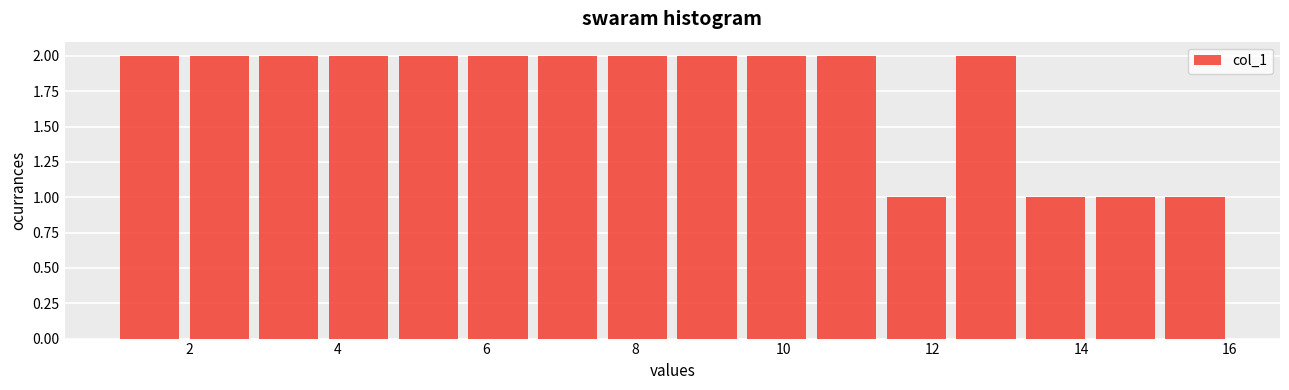

What is the height of the bar covering 14.2 to 15.0 on the x-axis? Neither the bar edges nor the heights are printed on the chart, so give them approximately, as read against the axes.

1